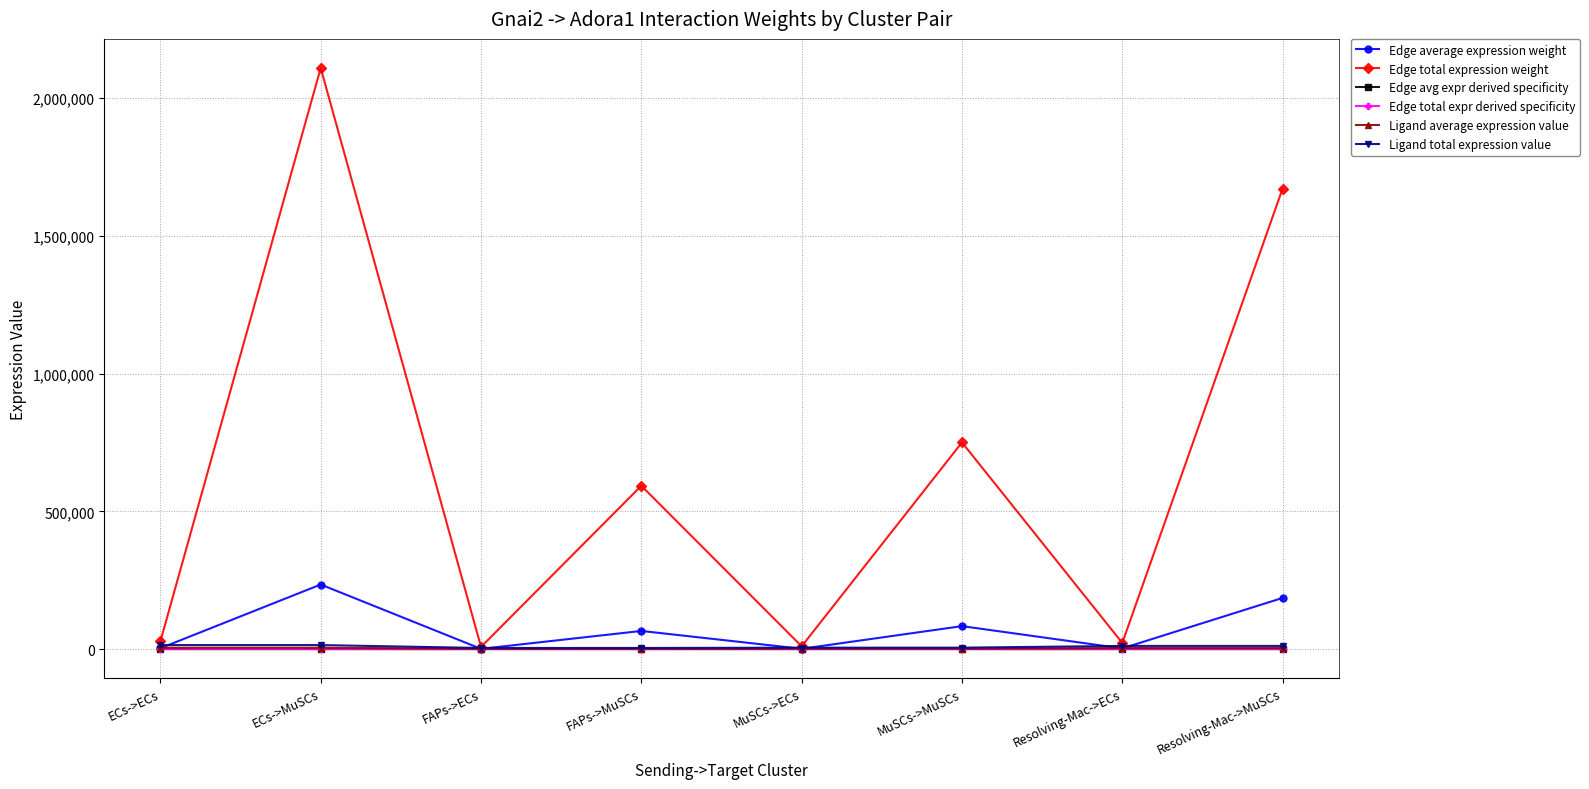

Which has a higher value, ECs->MuSCs or Resolving-Mac->ECs?

ECs->MuSCs